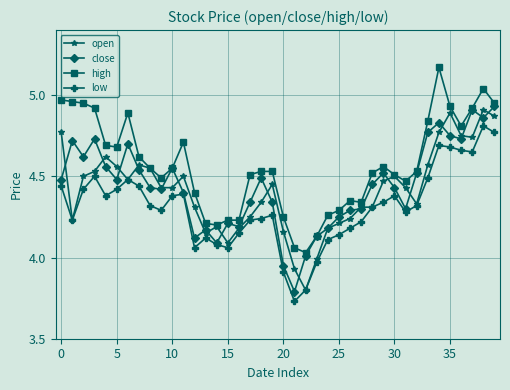

True or false: high and low cross at least once.

False